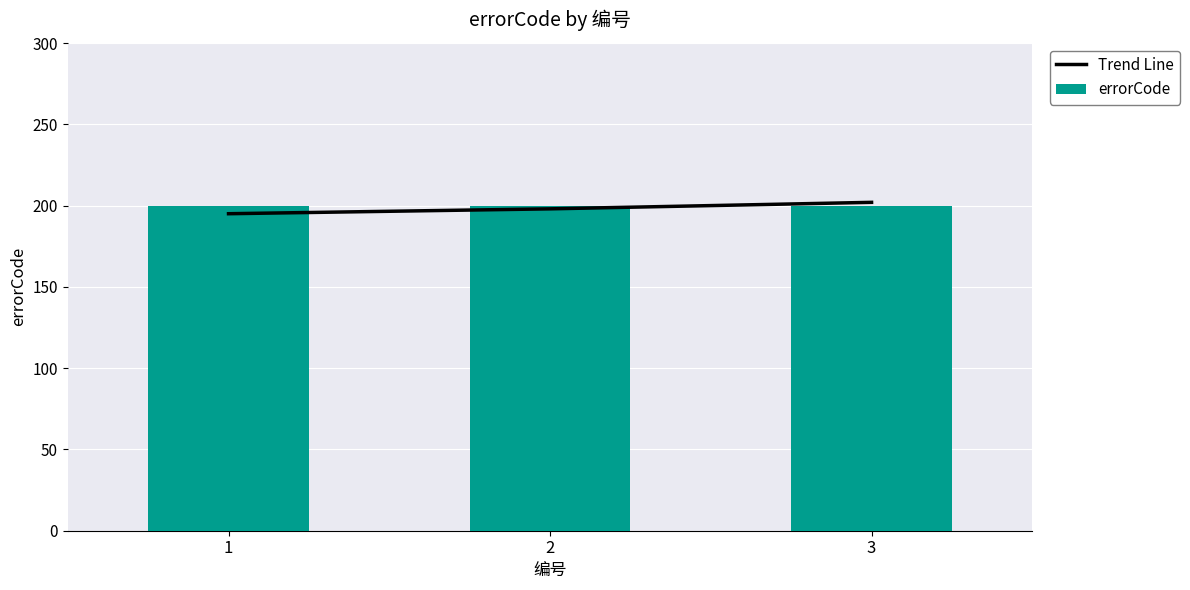

Between 1 and 2, which series saw the biggest shift?

Trend Line